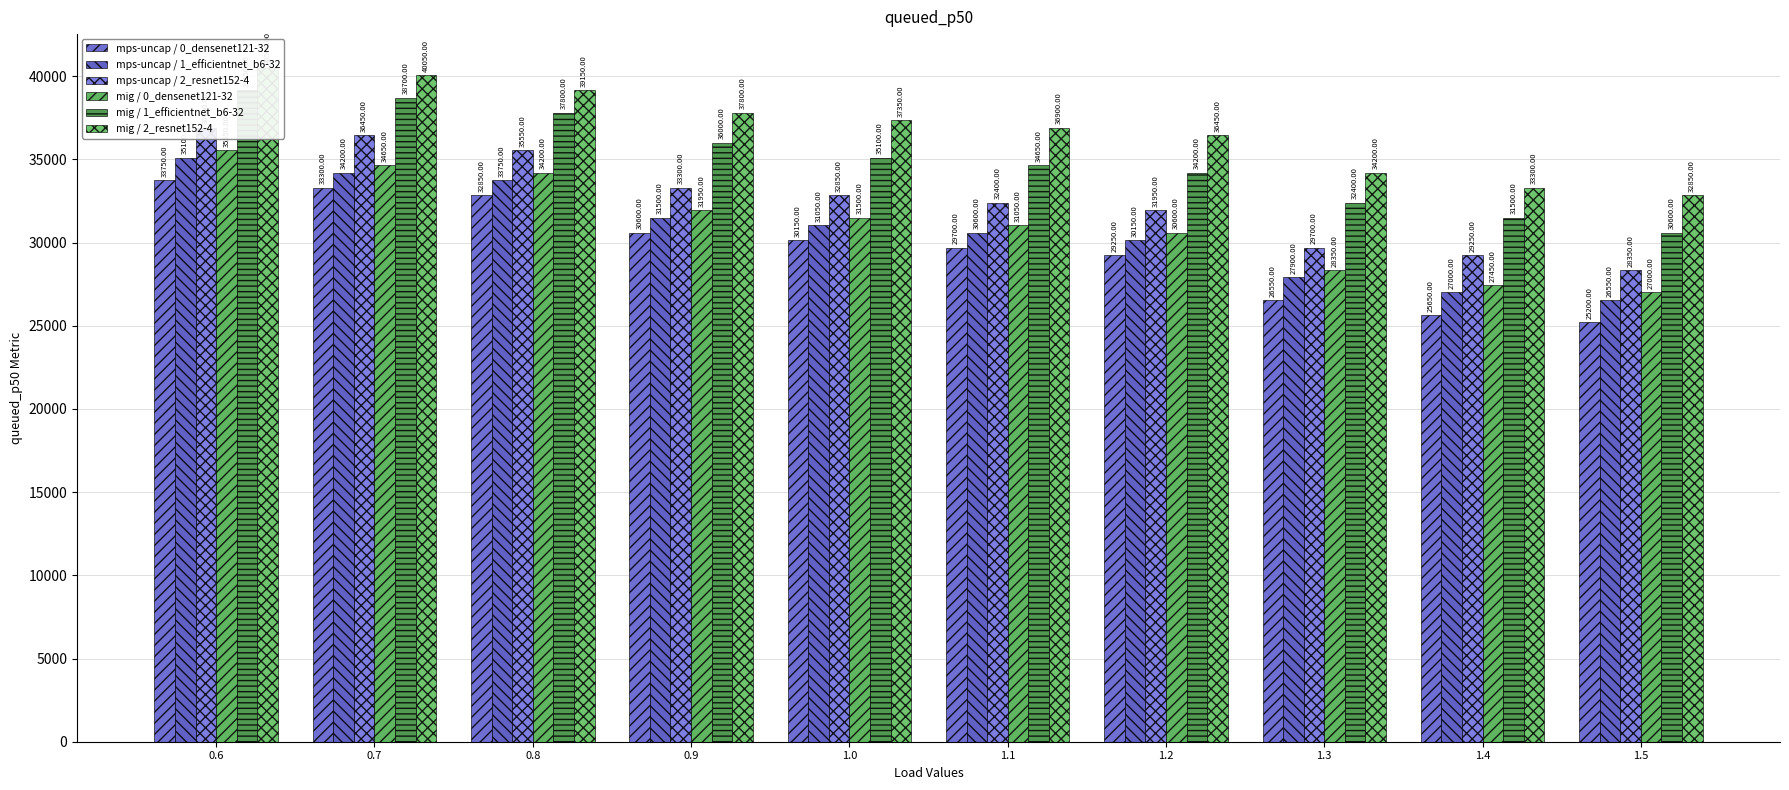

How many categories are shown in the chart?

10